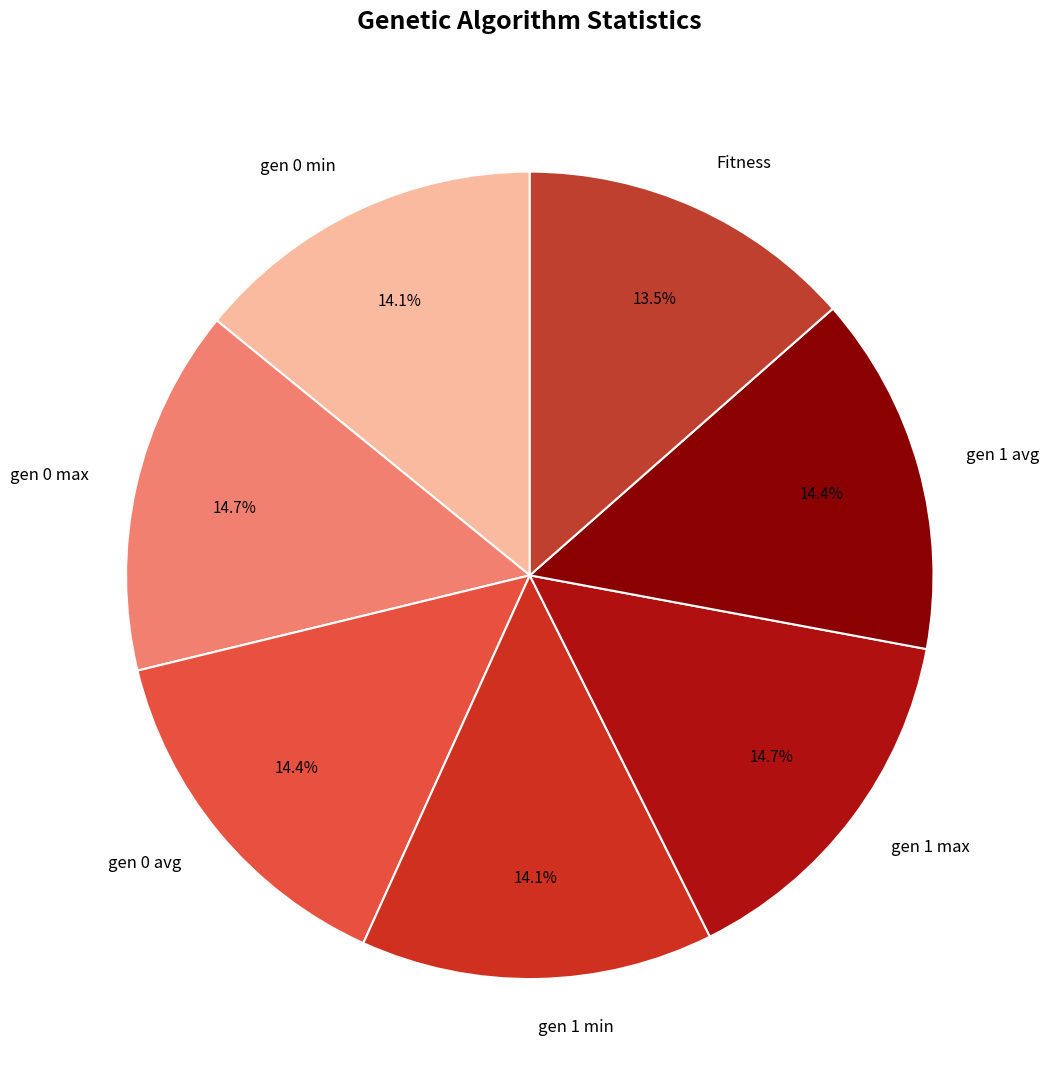

How many segments does this pie chart have?

7